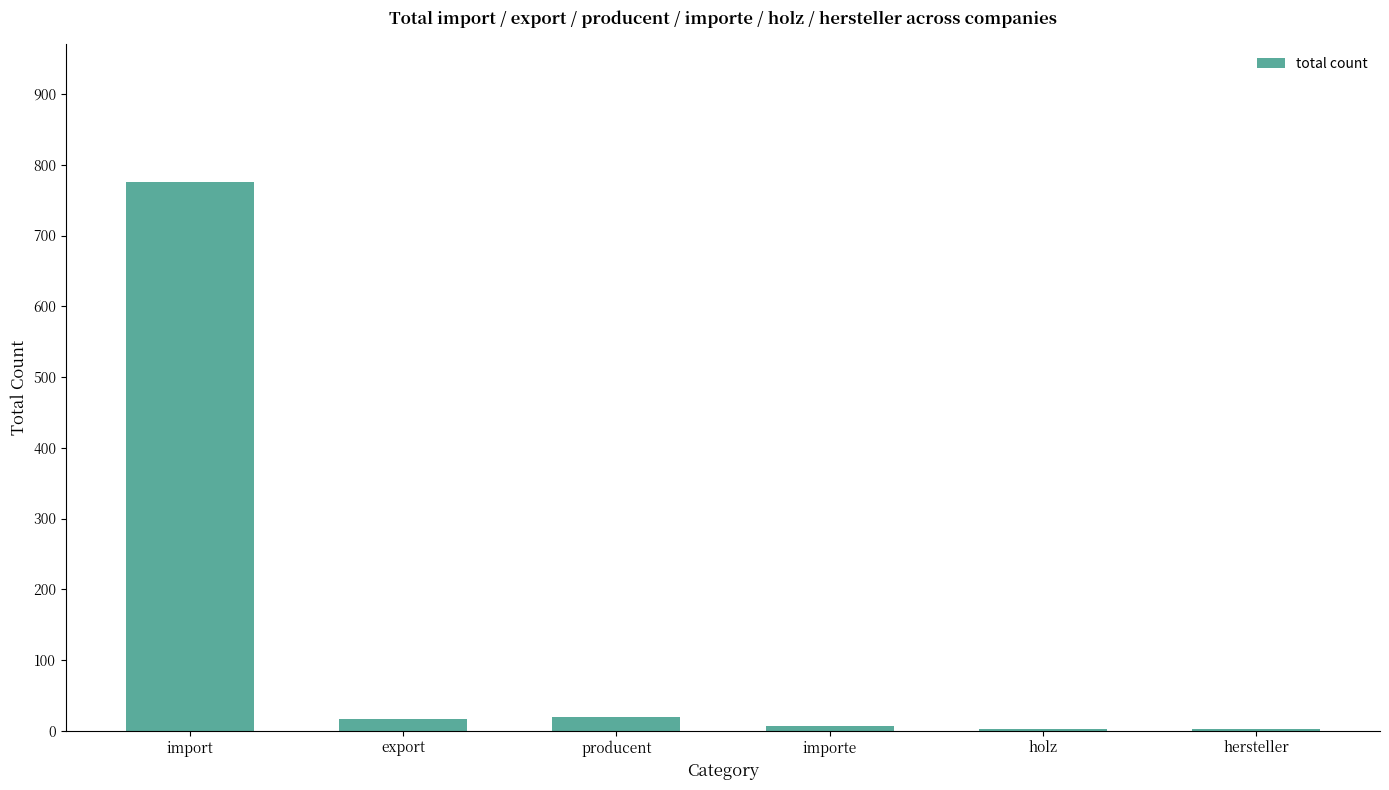

Between import and holz, which is larger?

import